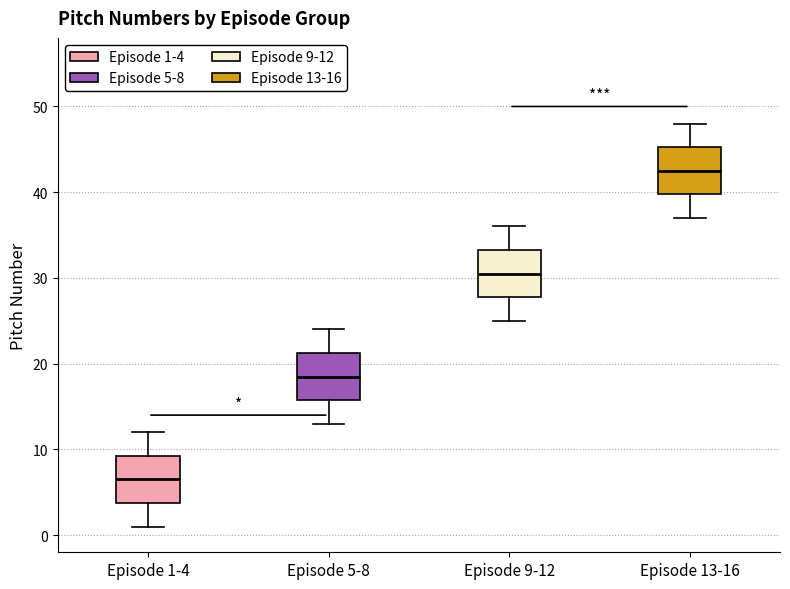

Which box has the highest median line?

Episode 13-16